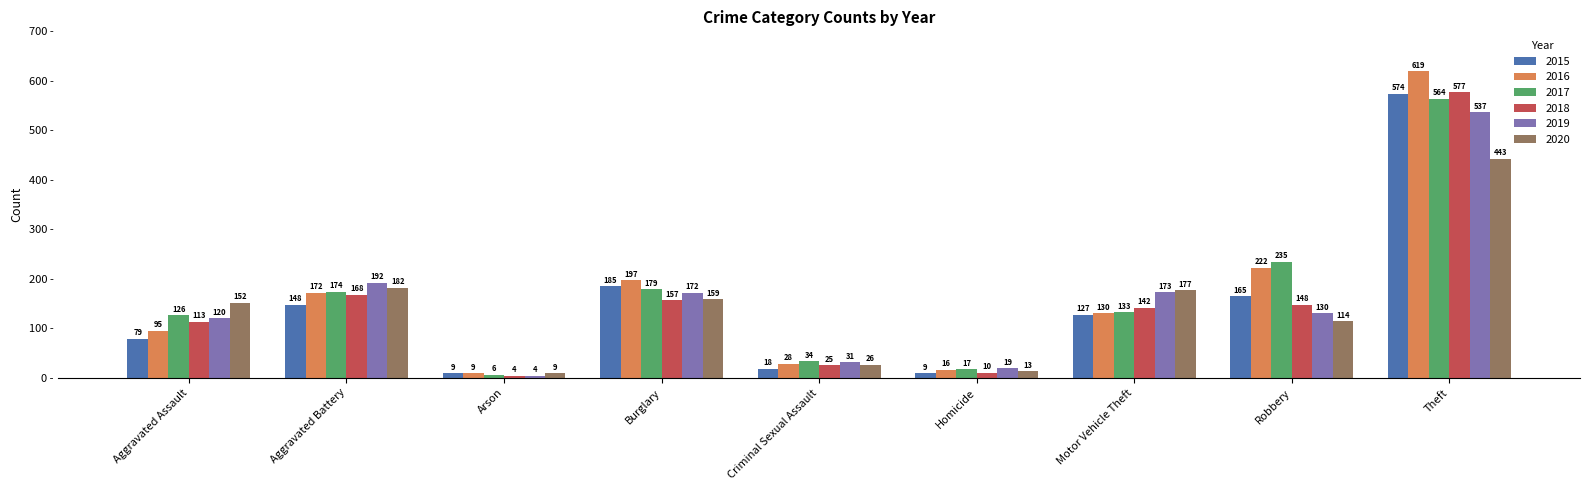

Where does the 2016 series first go above 130?

Aggravated Battery